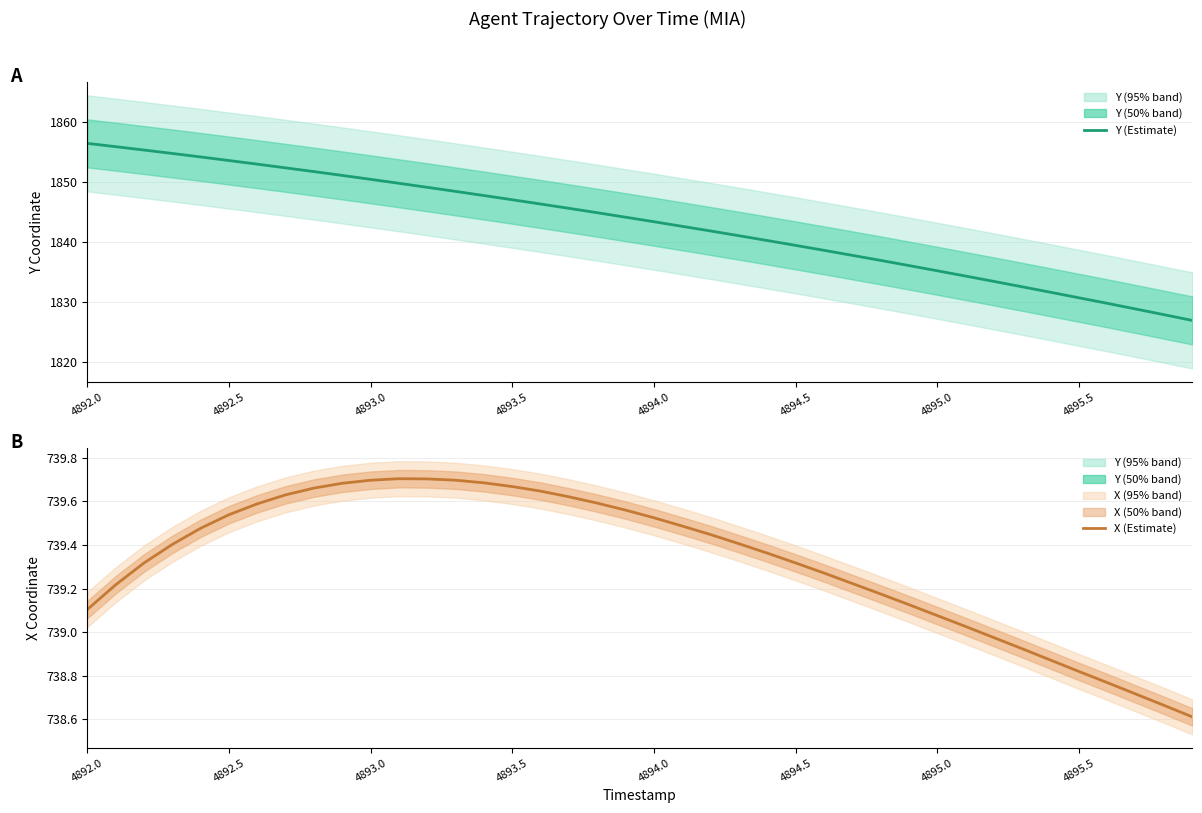

Rank the series by their average value, from lowest to highest.

X (Estimate), Y (Estimate)